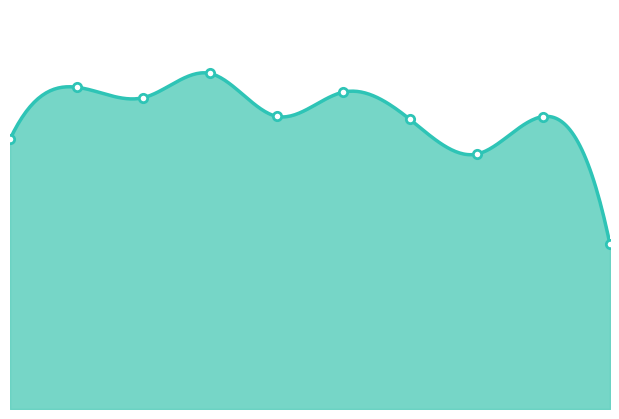

What is the change in value from 2 to 9?

-660